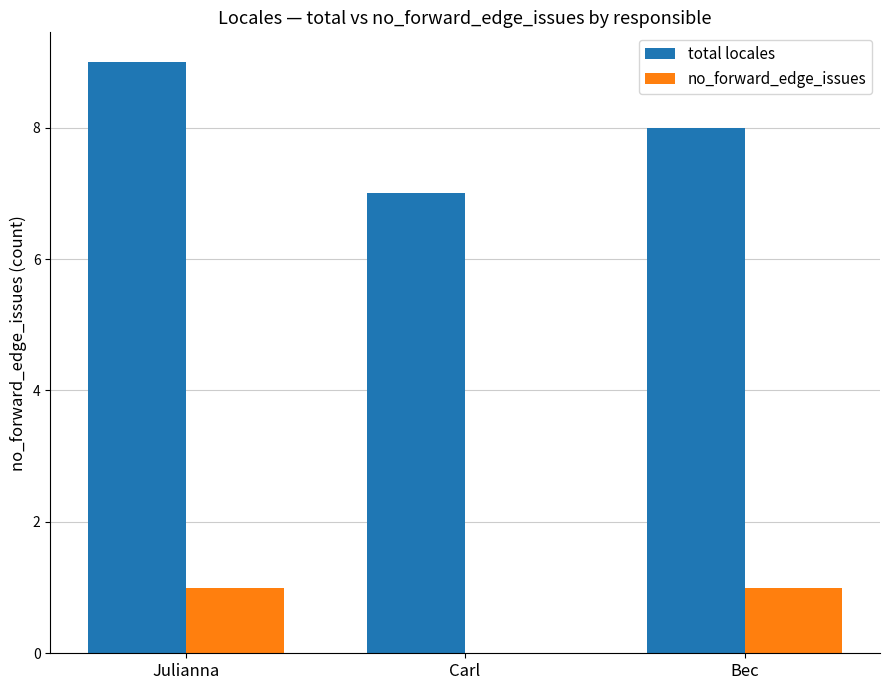

At which category is the sum across all series the highest?

Julianna